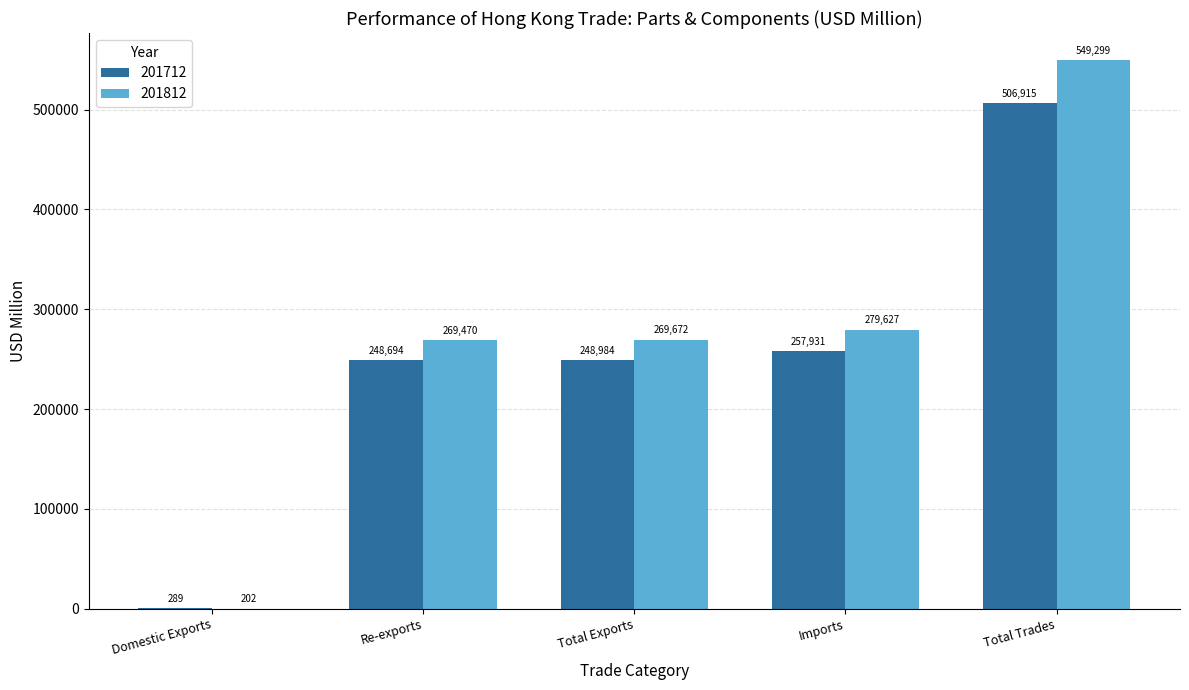

Is the value of 201712 at Imports greater than the value of 201812 at Imports?

No